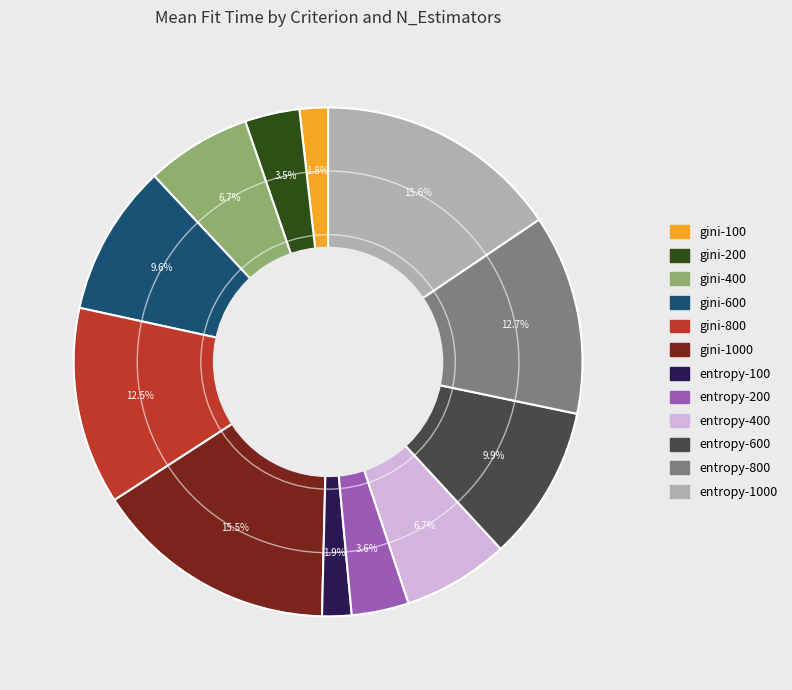

To the nearest percent, what is the average slice percentage?

8%